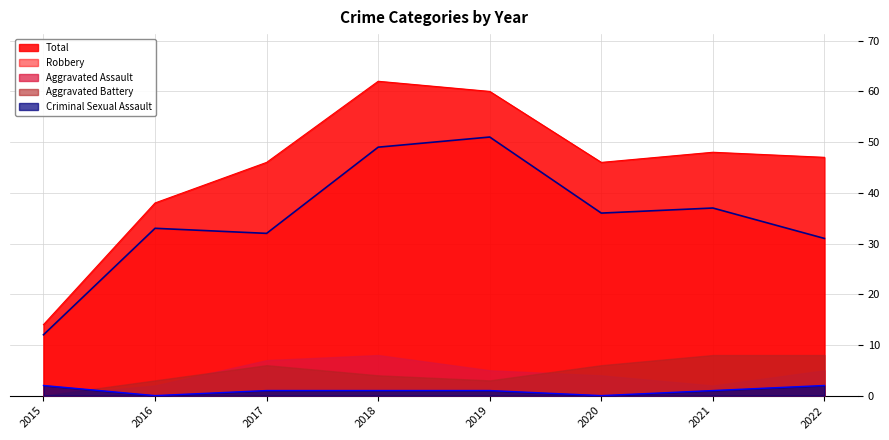

True or false: Aggravated Battery and Robbery intersect in this chart.

False